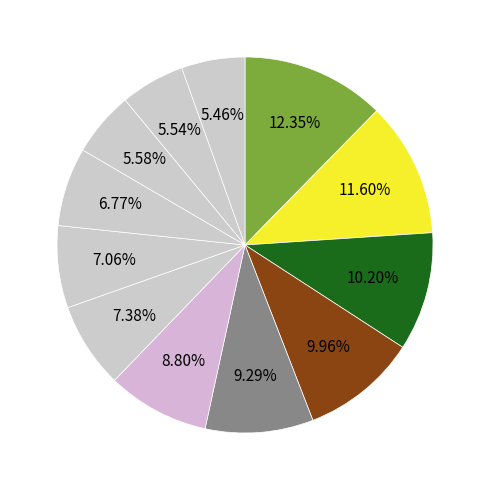

What is the largest slice in the pie chart?

Nindiddeh